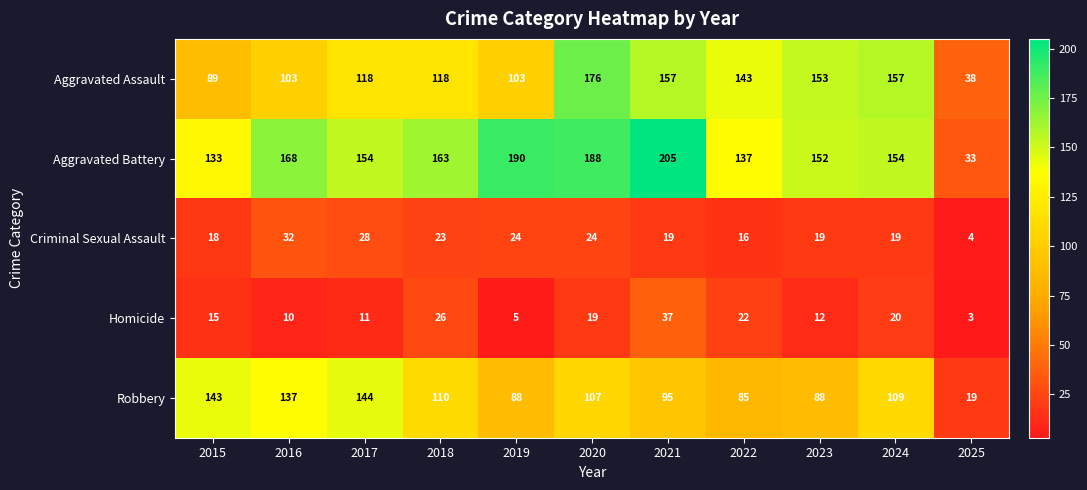

What is the difference between the Aggravated Battery values at 2018 and 2021?

42